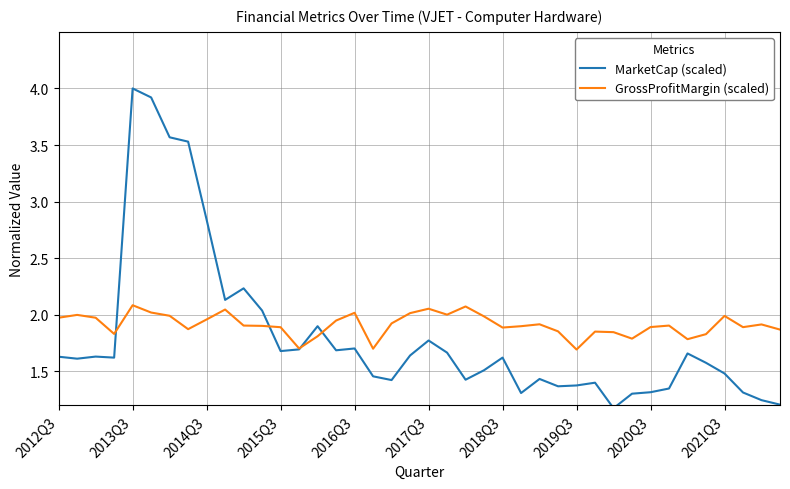

What is the maximum value shown in the chart?

4.0